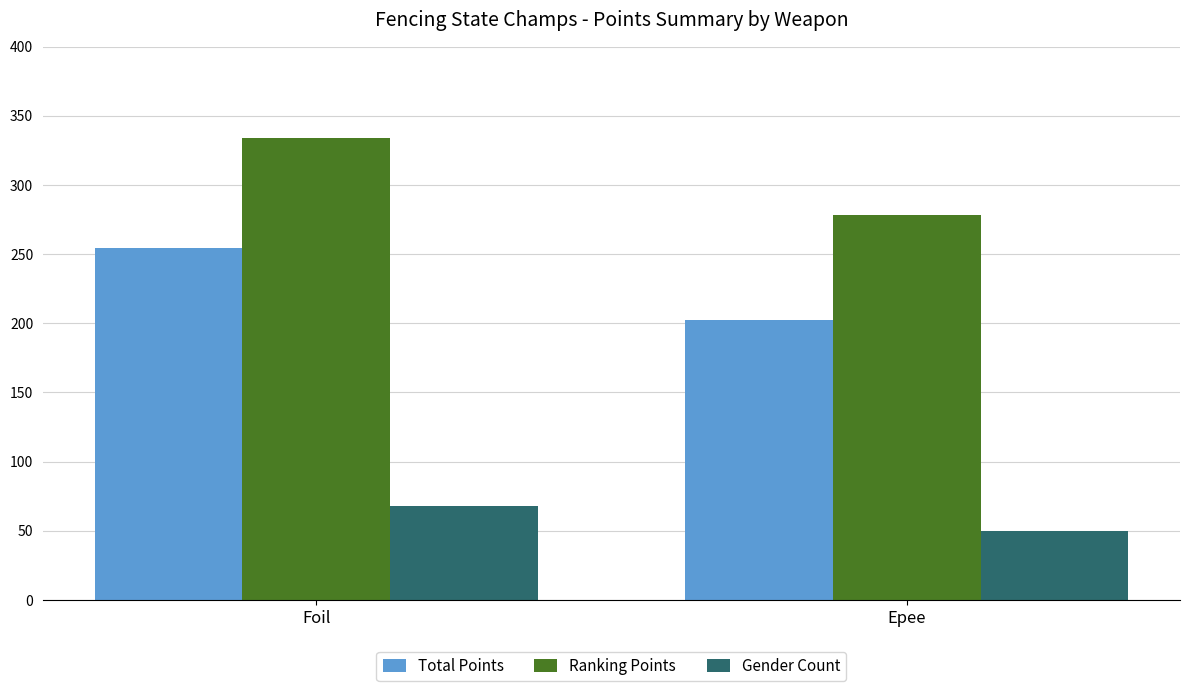

What is the label of the 2nd bar from the right?

Foil